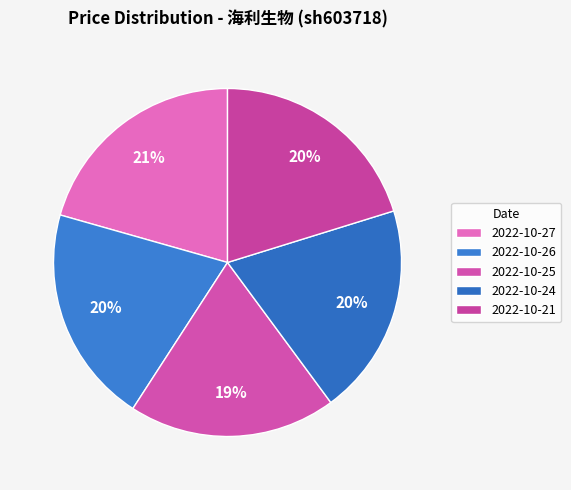

What percentage is the 2022-10-24 slice, to the nearest percent?

20%